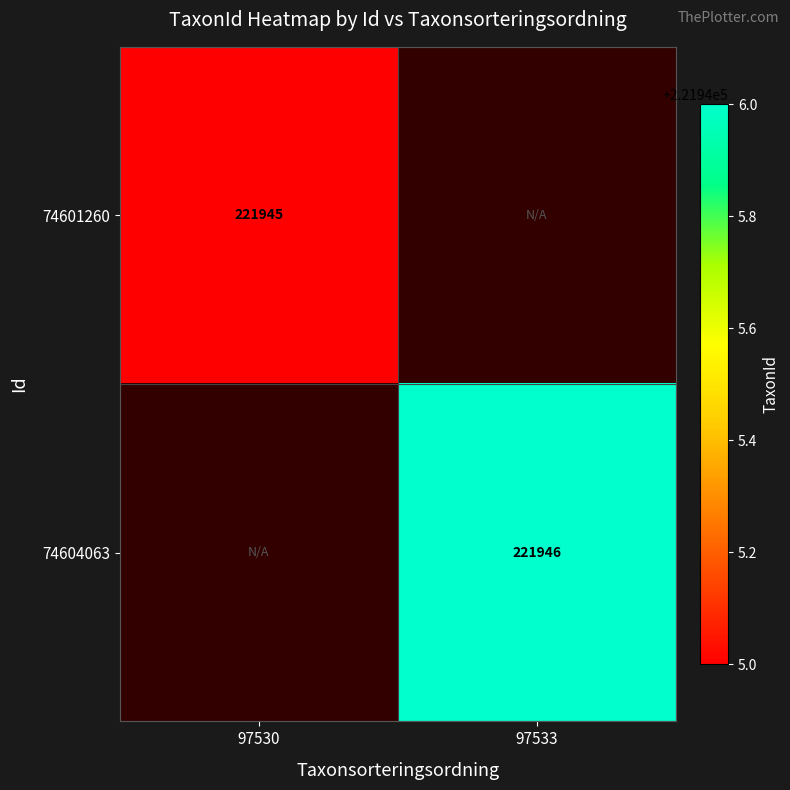

How many distinct data groups are displayed?

2